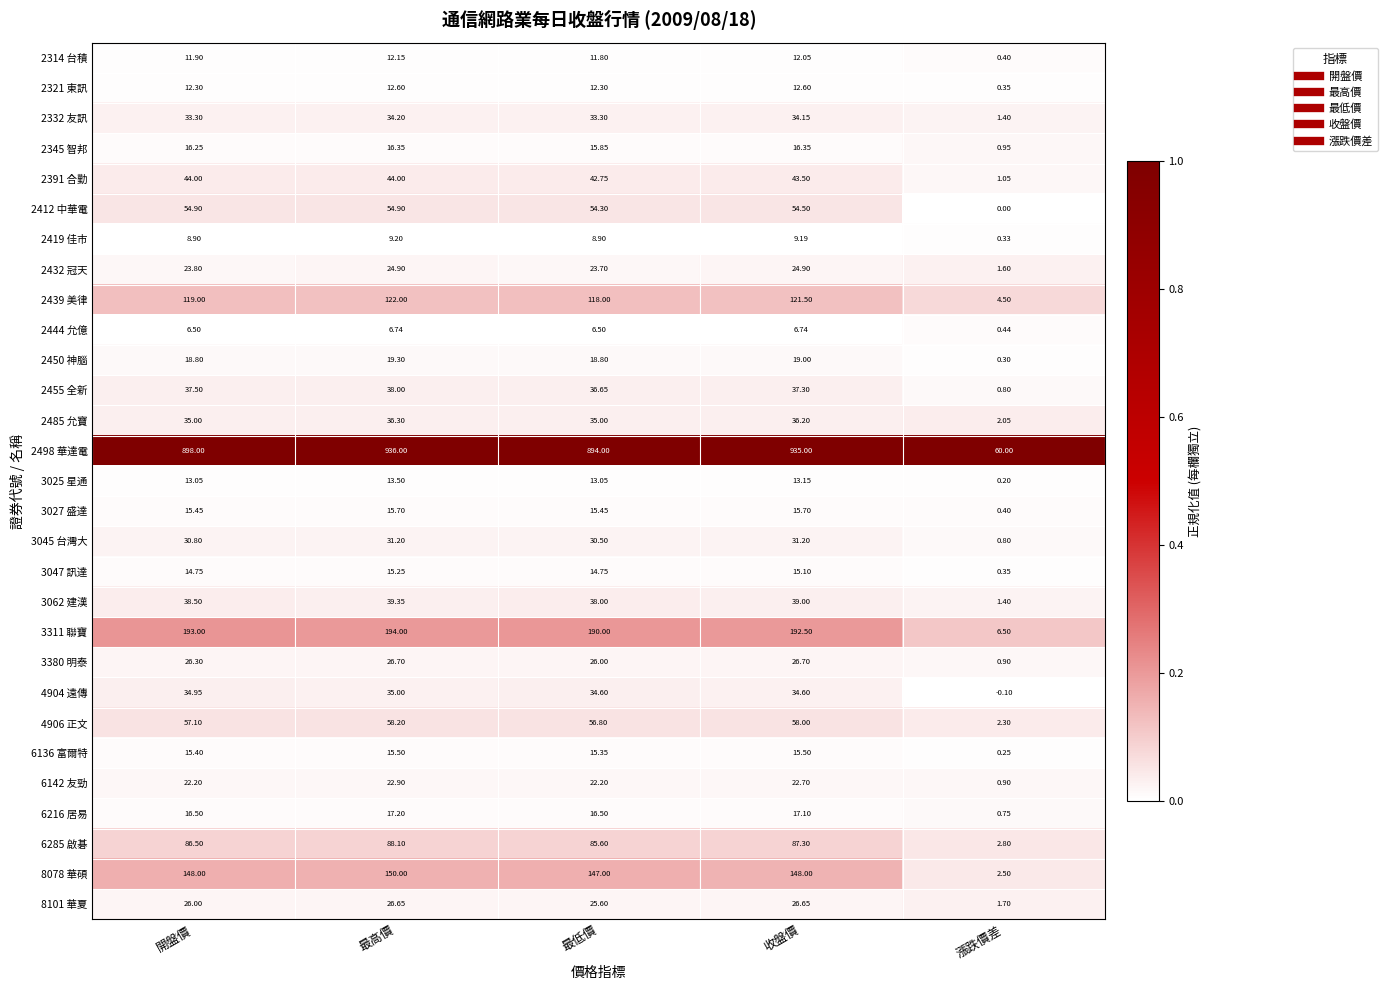

Is the value of 6142 友勁 at 最低價 greater than the value of 3047 訊達 at 開盤價?

Yes